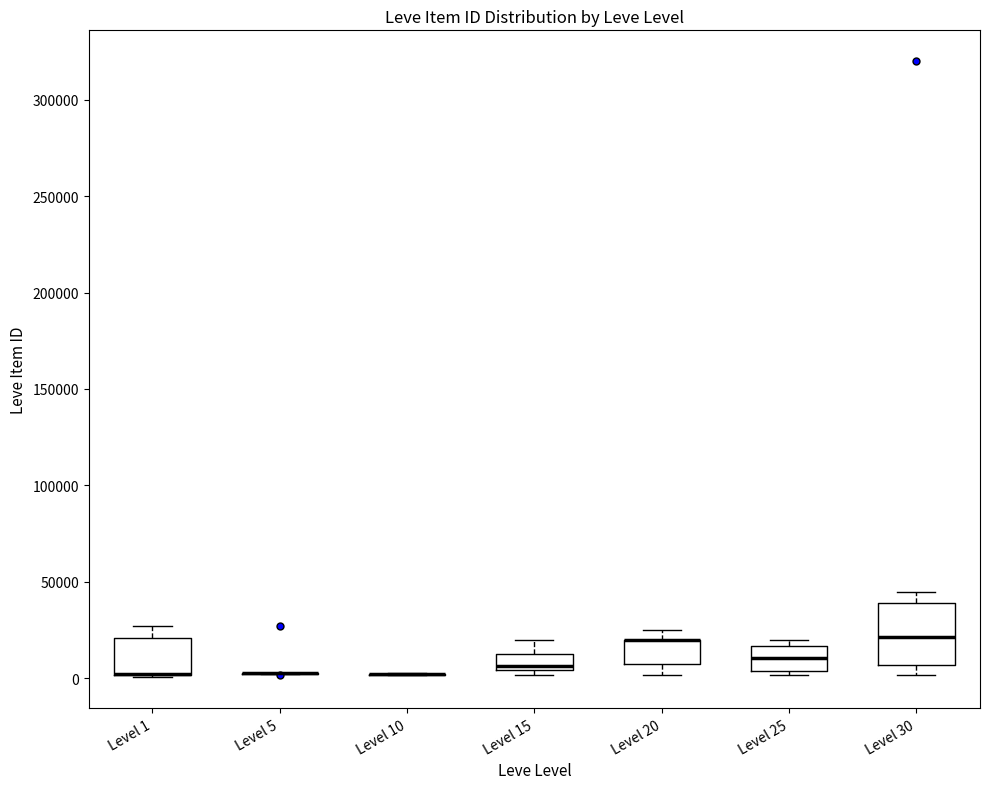

Comparing the boxes themselves (not the whiskers), which one is the tallest?

Level 30